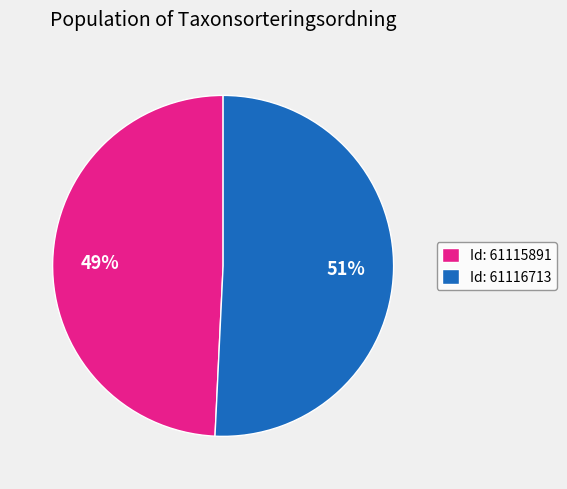

Is there any slice that represents more than half of the pie?

Yes